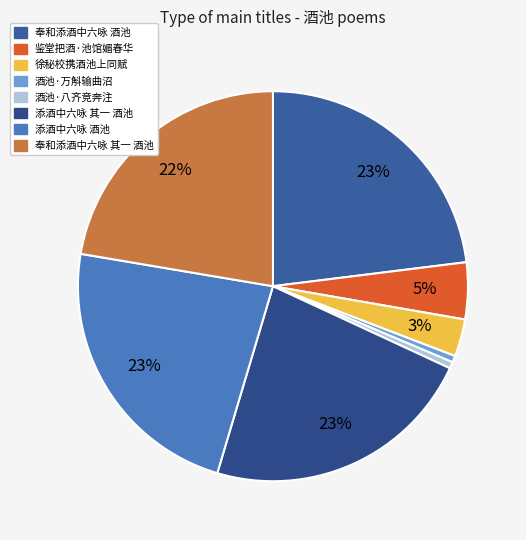

The 徐秘校携酒池上同赋 slice represents 3% of the pie. True or false?

True